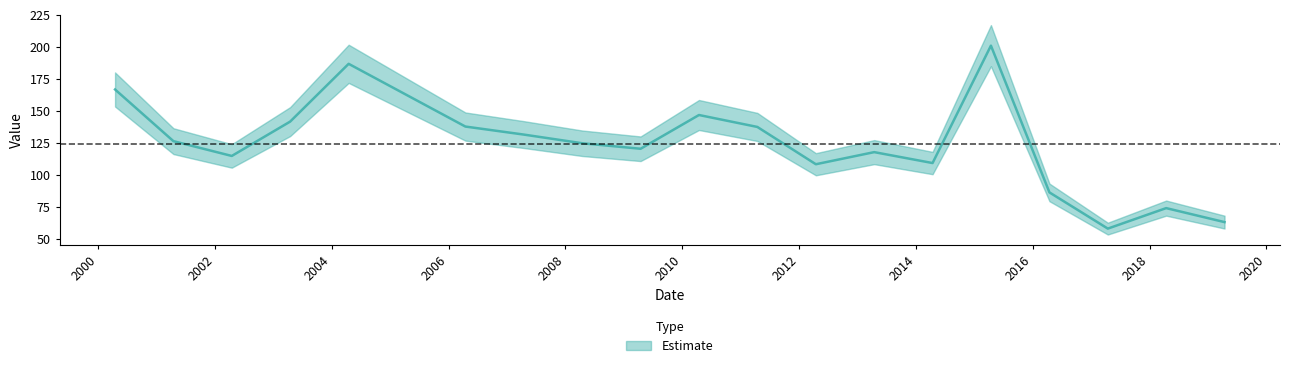

List the labels in order of value, largest first.

2015-04-15, 2004-04-15, 2000-04-15, 2010-04-15, 2003-04-15, 2006-04-15, 2011-04-15, 2007-04-15, 2001-04-15, 2008-04-15, 2009-04-15, 2013-04-15, 2002-04-15, 2014-04-15, 2012-04-15, 2016-04-15, 2018-04-15, 2019-04-15, 2017-04-15